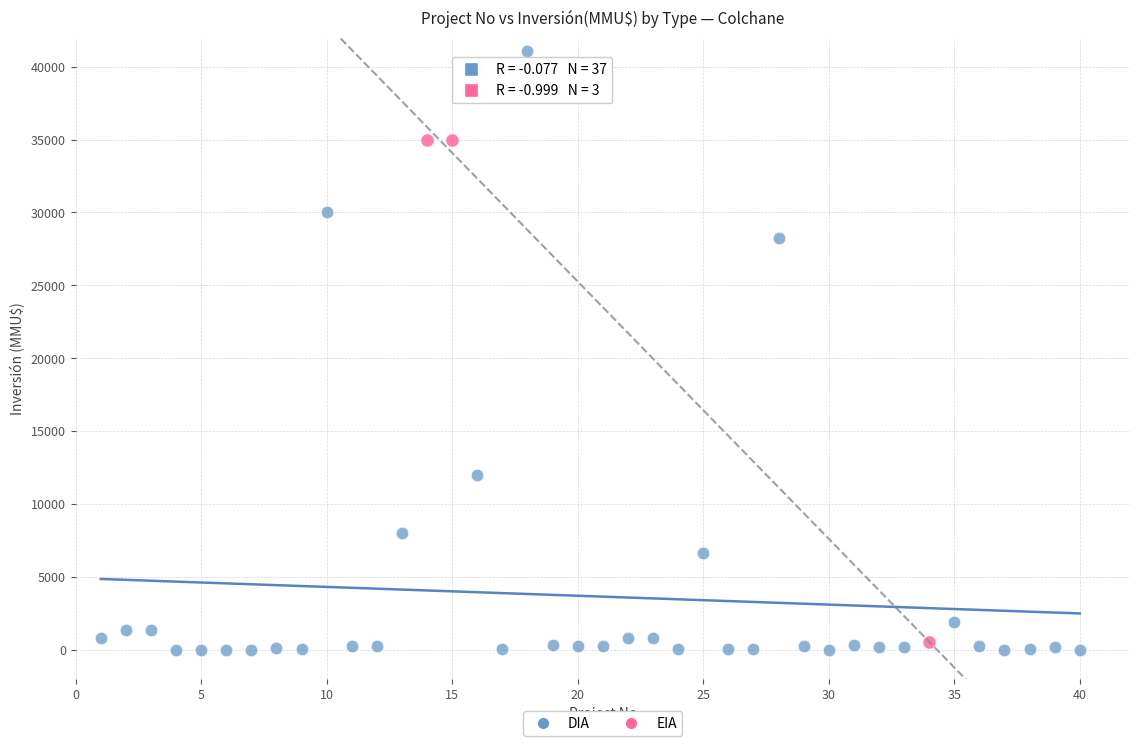

Which series reaches the maximum Y coordinate?

DIA